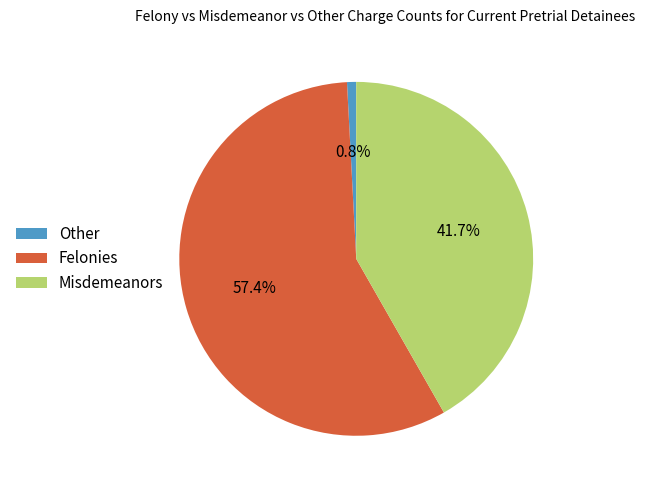

What is the ratio of the value at Misdemeanors to the value at Felonies?

0.7